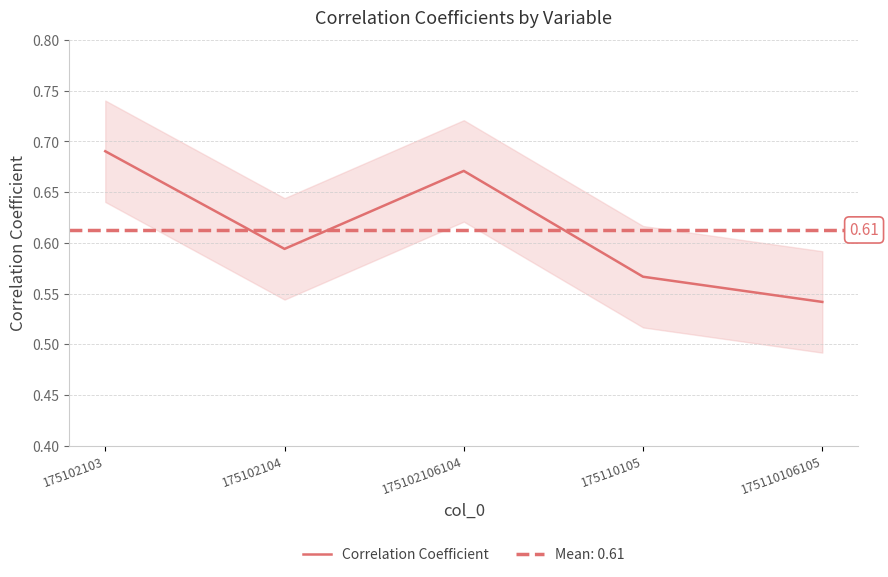

Is this an area chart (filled region under the line)?

No